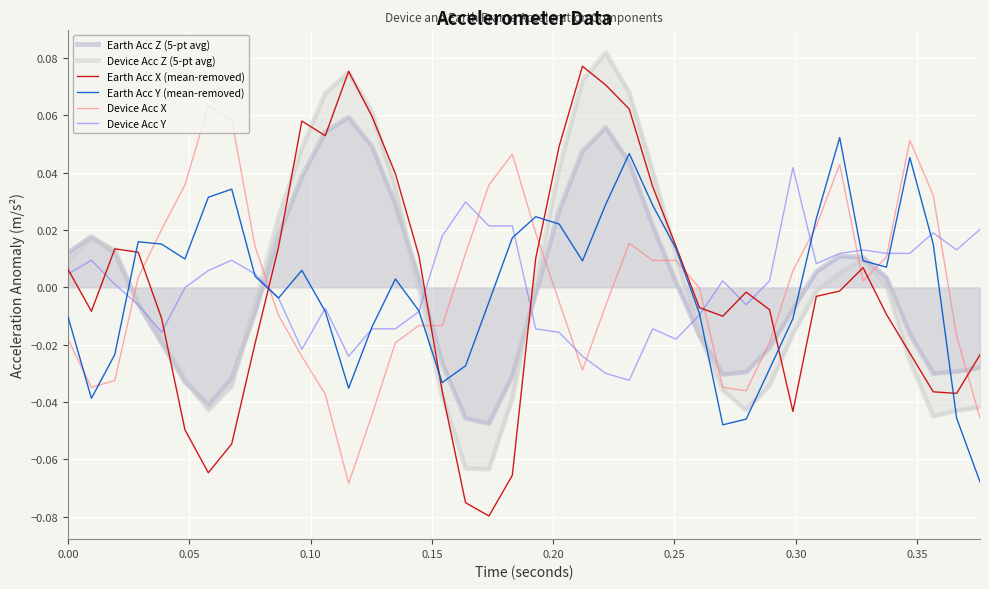

What is the difference between the second highest and second lowest values in the Device Acc Y series?

0.1